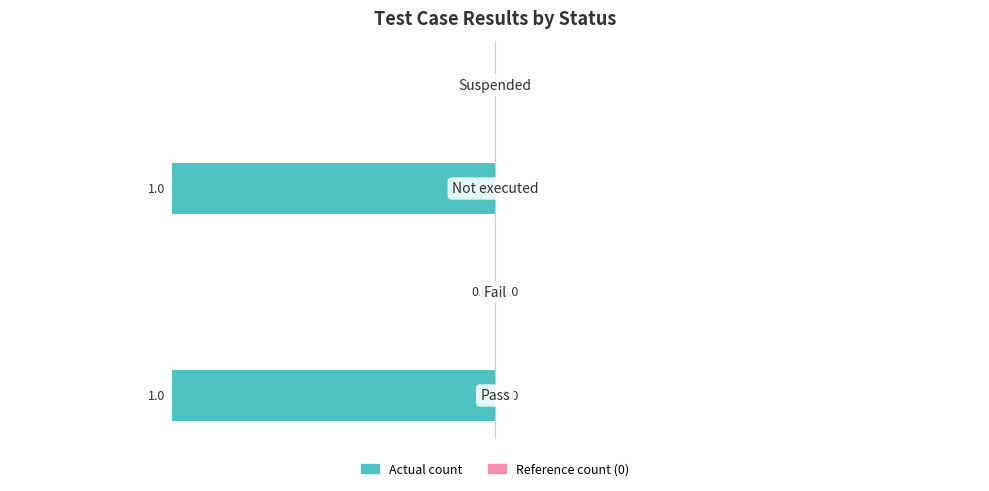

How many series are shown in this chart?

1